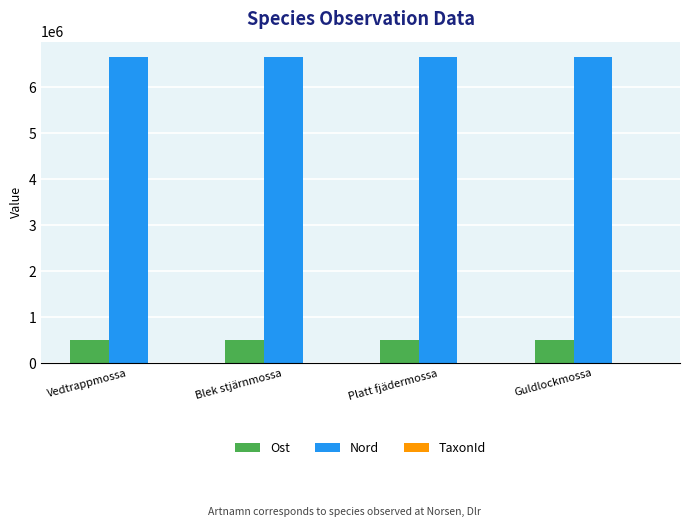

True or false: Nord has a value of 2107151.3 at Blek stjärnmossa.

False